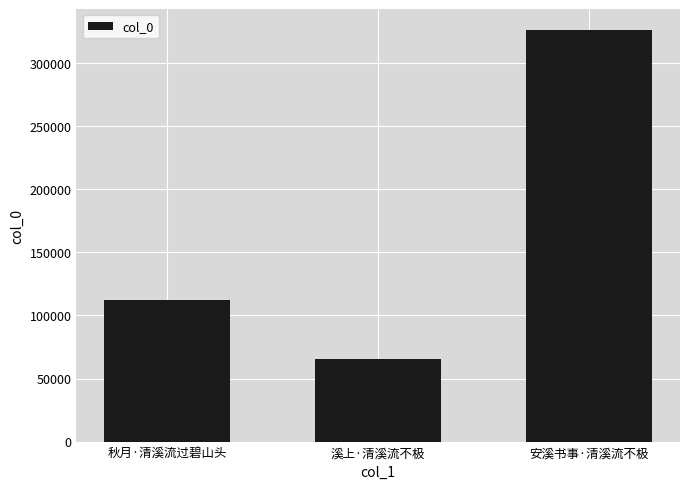

What is the greatest value displayed?

326582